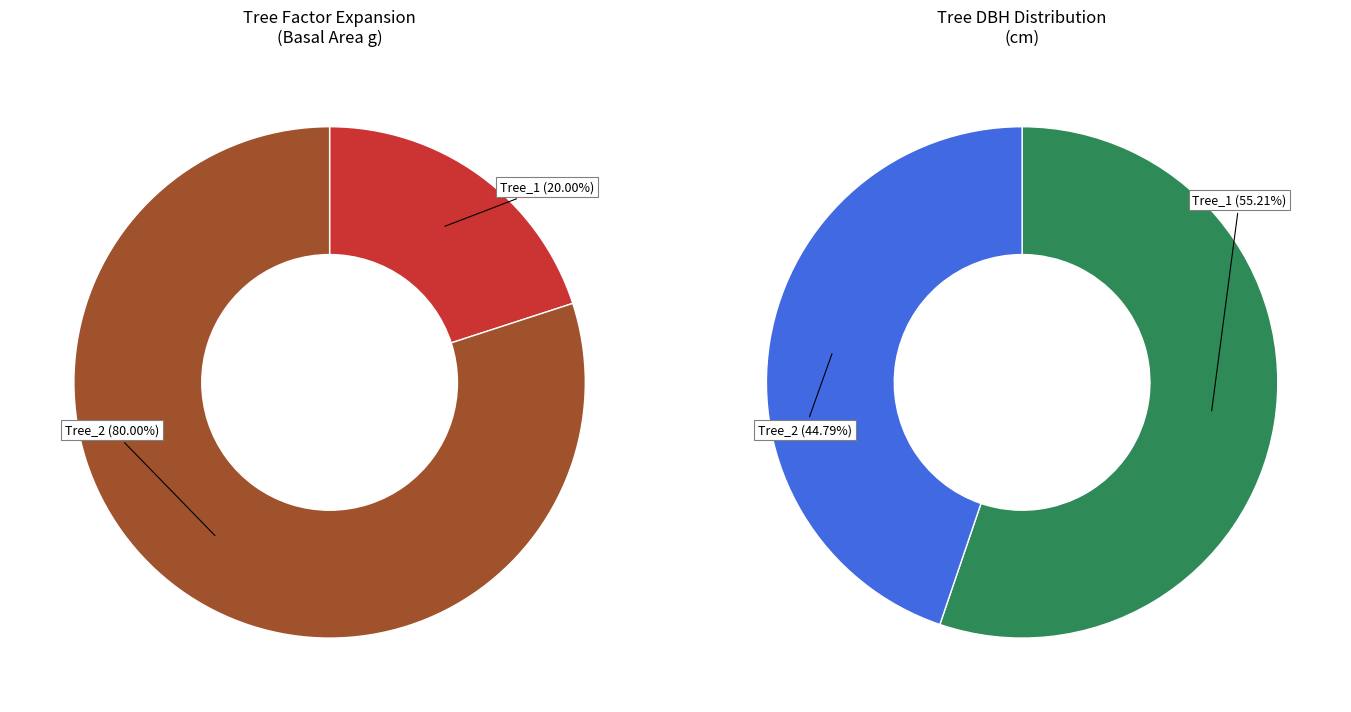

Is IFN3_27_2632_A_4_1_IFN3 the majority of the pie?

No